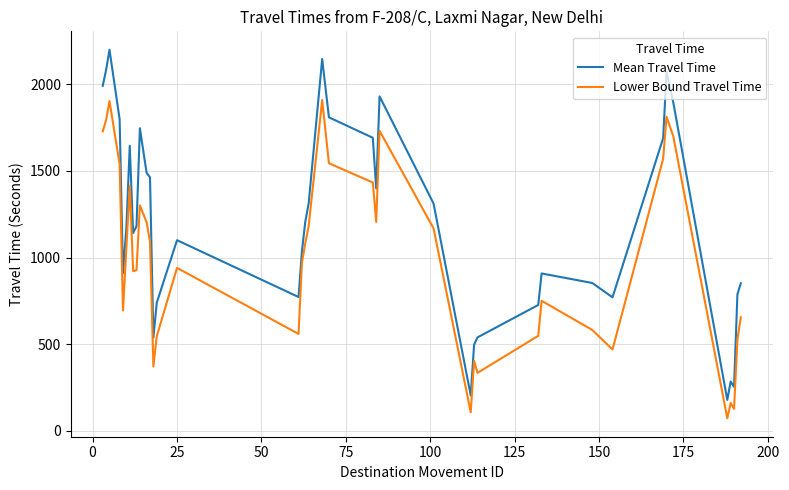

What is the minimum value for Mean Travel Time?

178